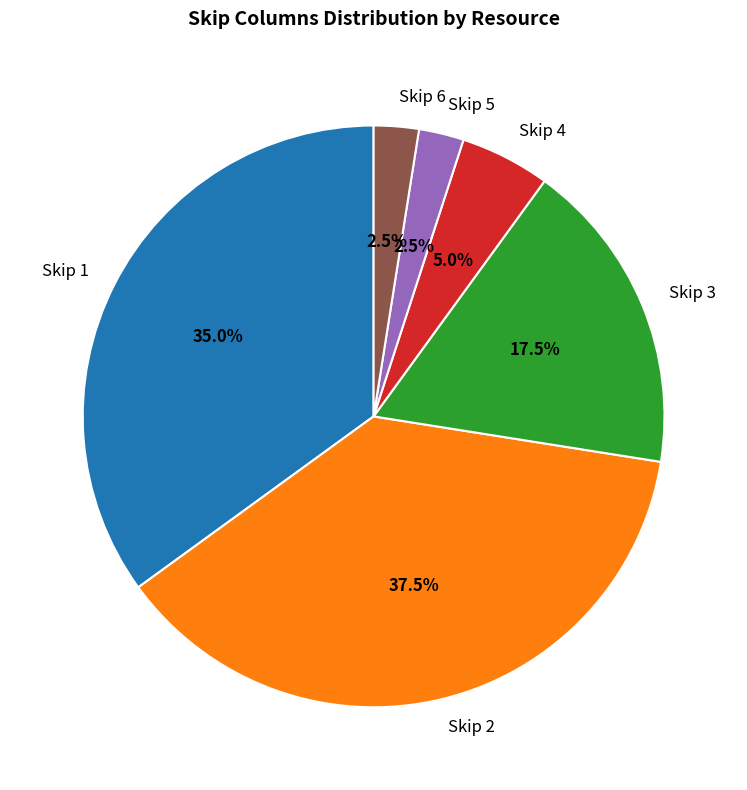

Does any single category account for the majority?

No